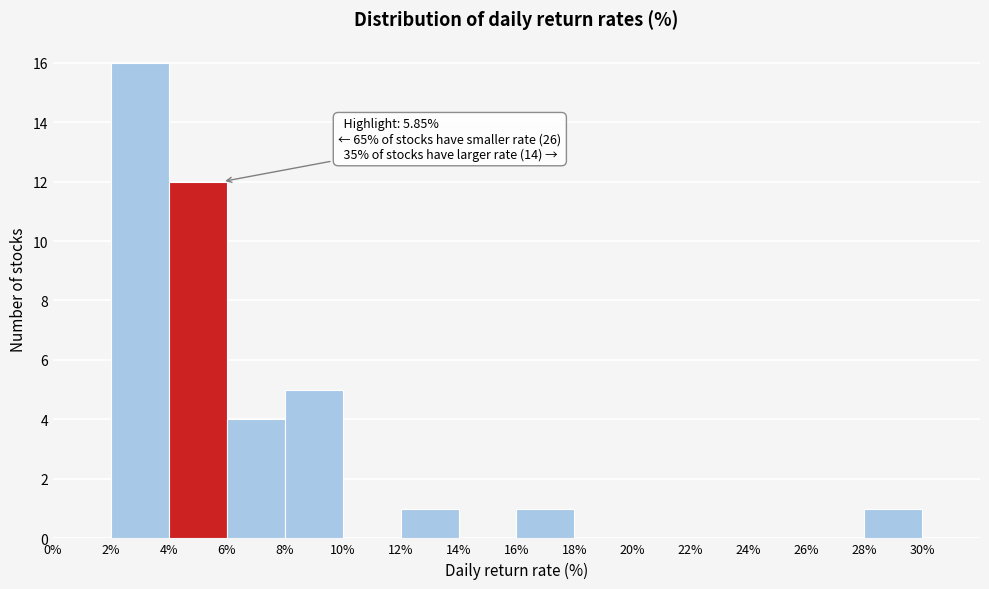

Over which range of the x-axis is the bar tallest?

2% to 4%